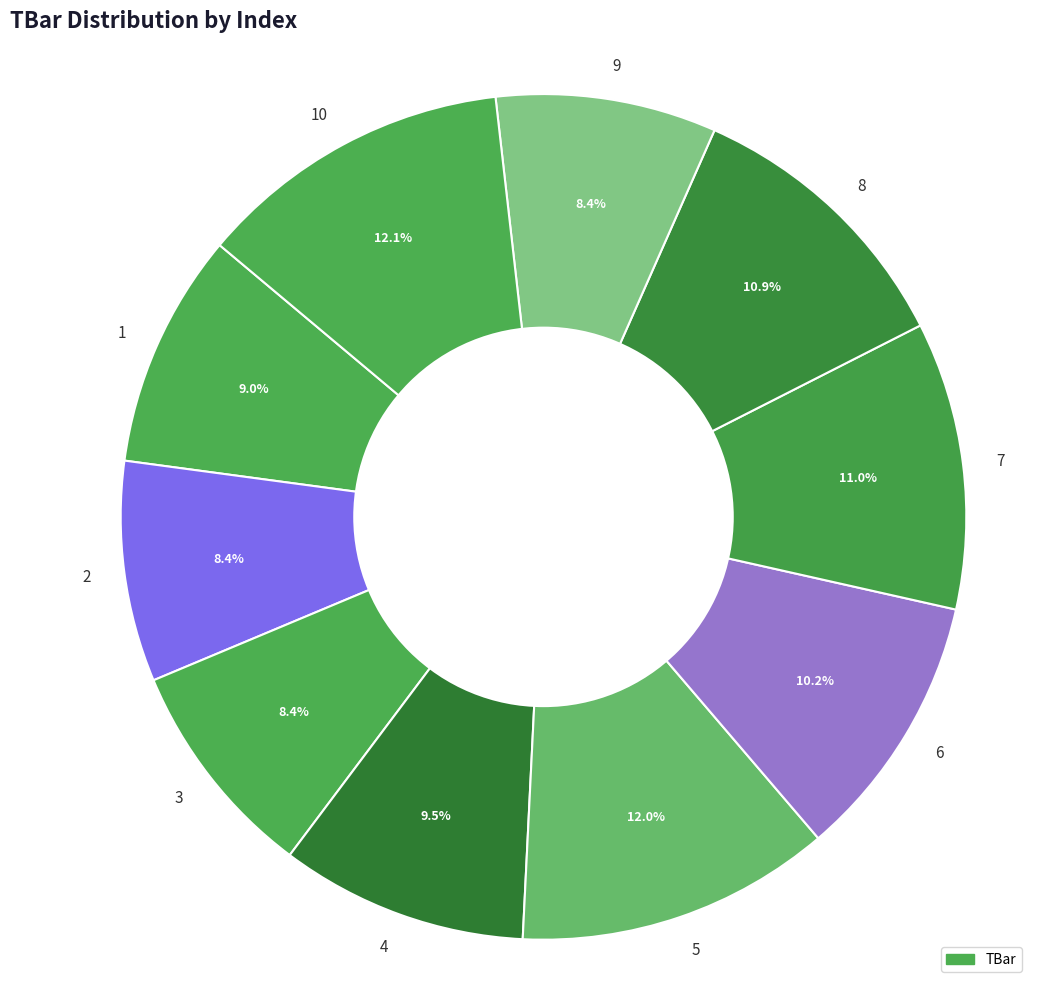

To the nearest percent, what is the difference between the largest and smallest slice percentages?

4%